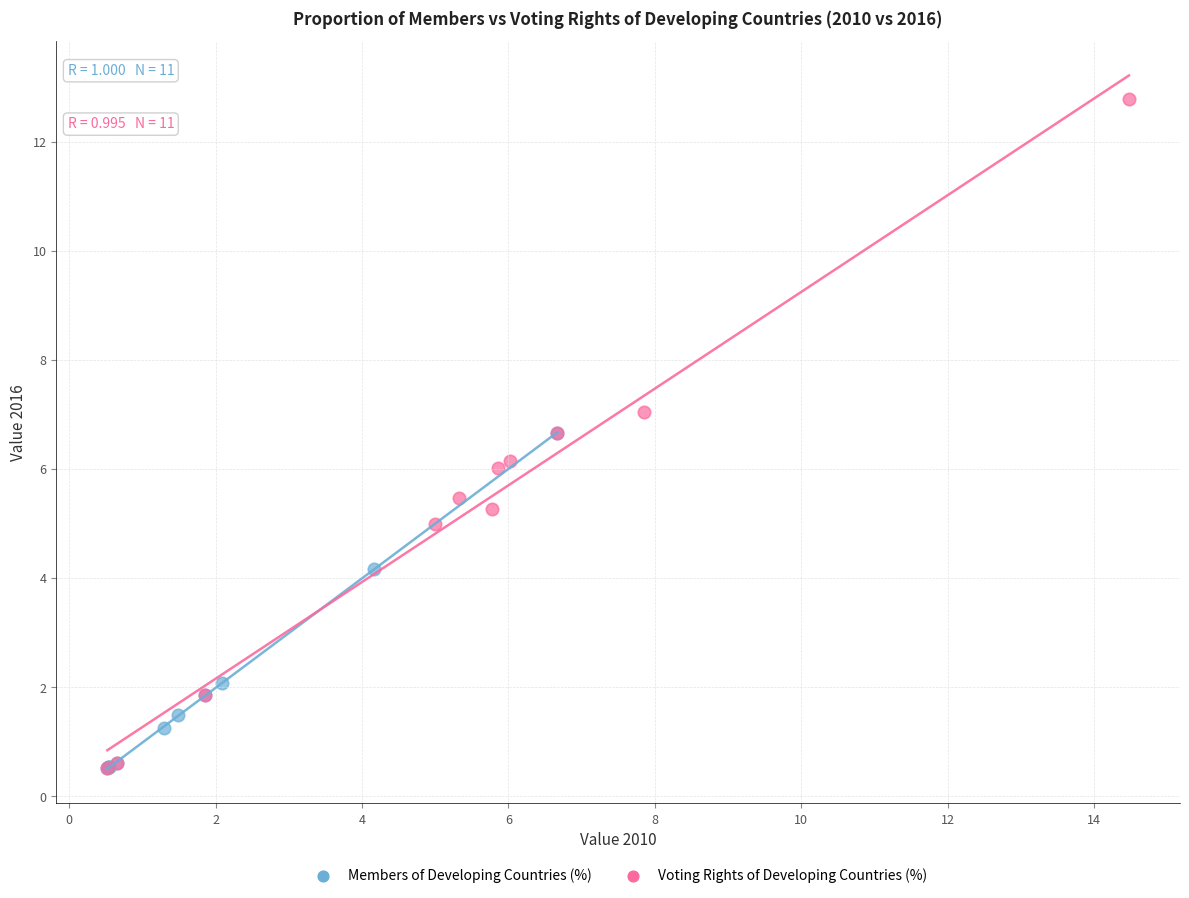

Which series reaches the maximum Y coordinate?

Voting Rights of Developing Countries (%)